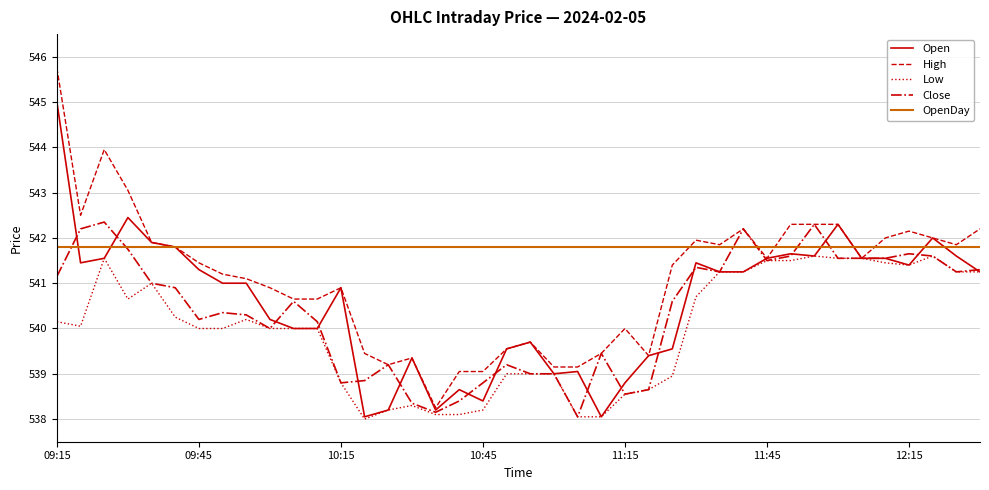

Which series has the largest range (max minus min)?

High